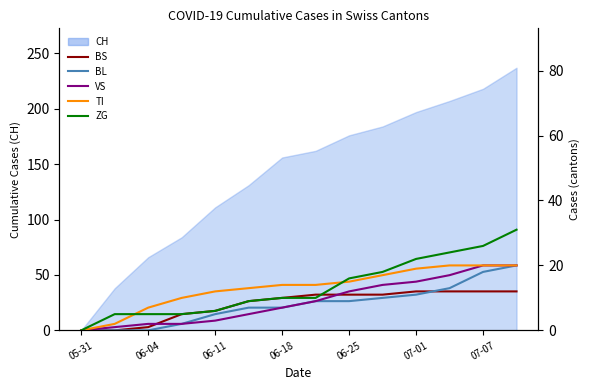

At how many categories does at least one series exceed 14?

6